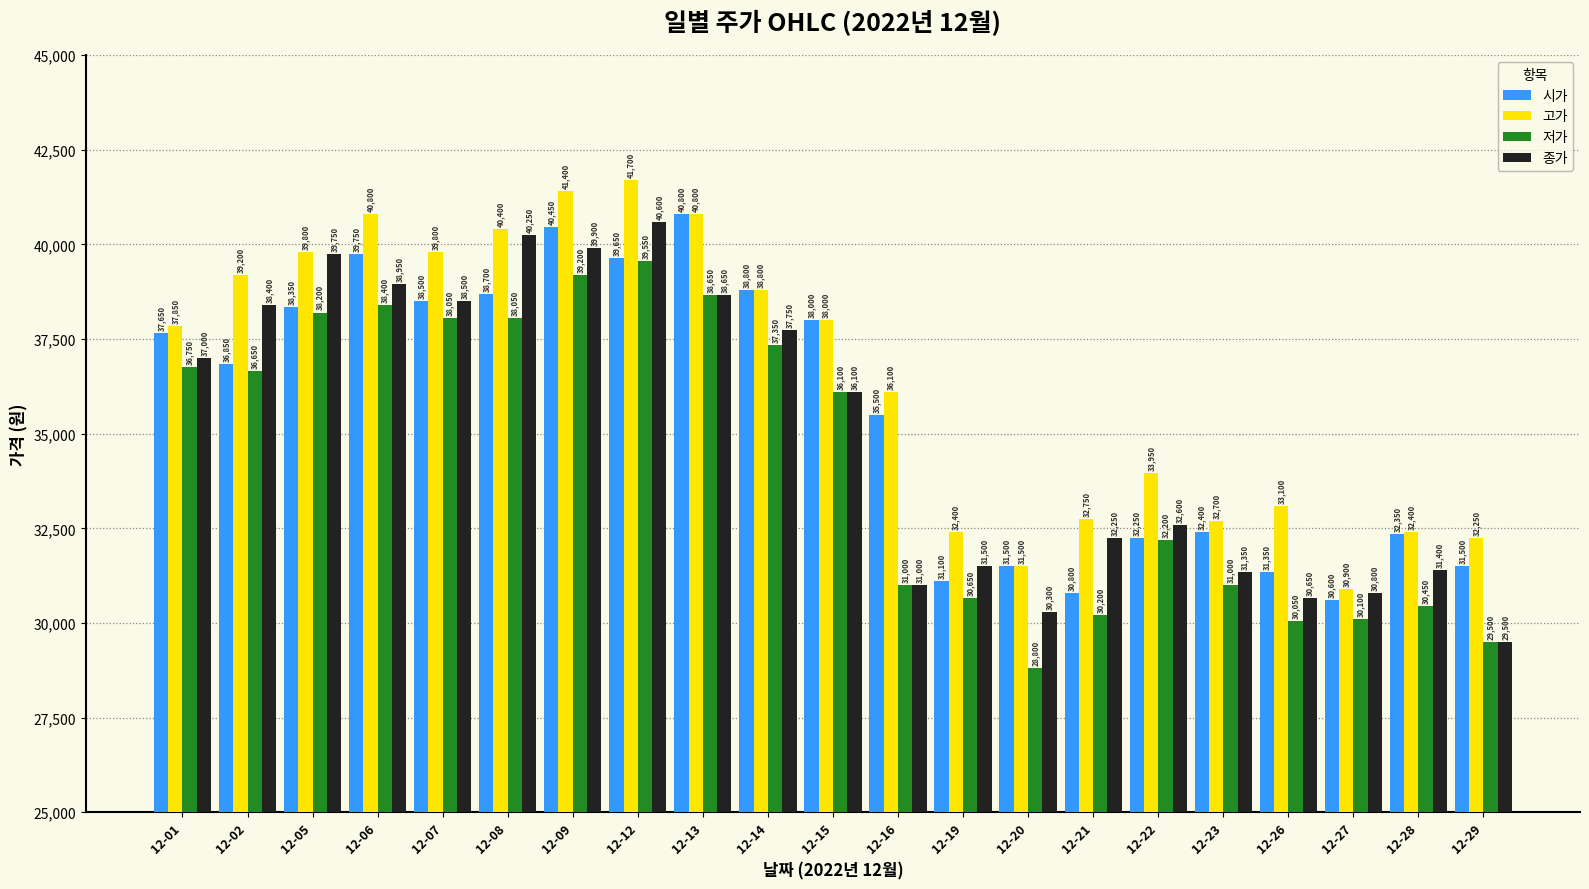

Reading left to right, transcribe all the data shown in this chart.

시가: 12-01=37650	12-02=36850	12-05=38350	12-06=39750	12-07=38500	12-08=38700	12-09=40450	12-12=39650	12-13=40800	12-14=38800	12-15=38000	12-16=35500	12-19=31100	12-20=31500	12-21=30800	12-22=32250	12-23=32400	12-26=31350	12-27=30600	12-28=32350	12-29=31500
고가: 12-01=37850	12-02=39200	12-05=39800	12-06=40800	12-07=39800	12-08=40400	12-09=41400	12-12=41700	12-13=40800	12-14=38800	12-15=38000	12-16=36100	12-19=32400	12-20=31500	12-21=32750	12-22=33950	12-23=32700	12-26=33100	12-27=30900	12-28=32400	12-29=32250
저가: 12-01=36750	12-02=36650	12-05=38200	12-06=38400	12-07=38050	12-08=38050	12-09=39200	12-12=39550	12-13=38650	12-14=37350	12-15=36100	12-16=31000	12-19=30650	12-20=28800	12-21=30200	12-22=32200	12-23=31000	12-26=30050	12-27=30100	12-28=30450	12-29=29500
종가: 12-01=37000	12-02=38400	12-05=39750	12-06=38950	12-07=38500	12-08=40250	12-09=39900	12-12=40600	12-13=38650	12-14=37750	12-15=36100	12-16=31000	12-19=31500	12-20=30300	12-21=32250	12-22=32600	12-23=31350	12-26=30650	12-27=30800	12-28=31400	12-29=29500